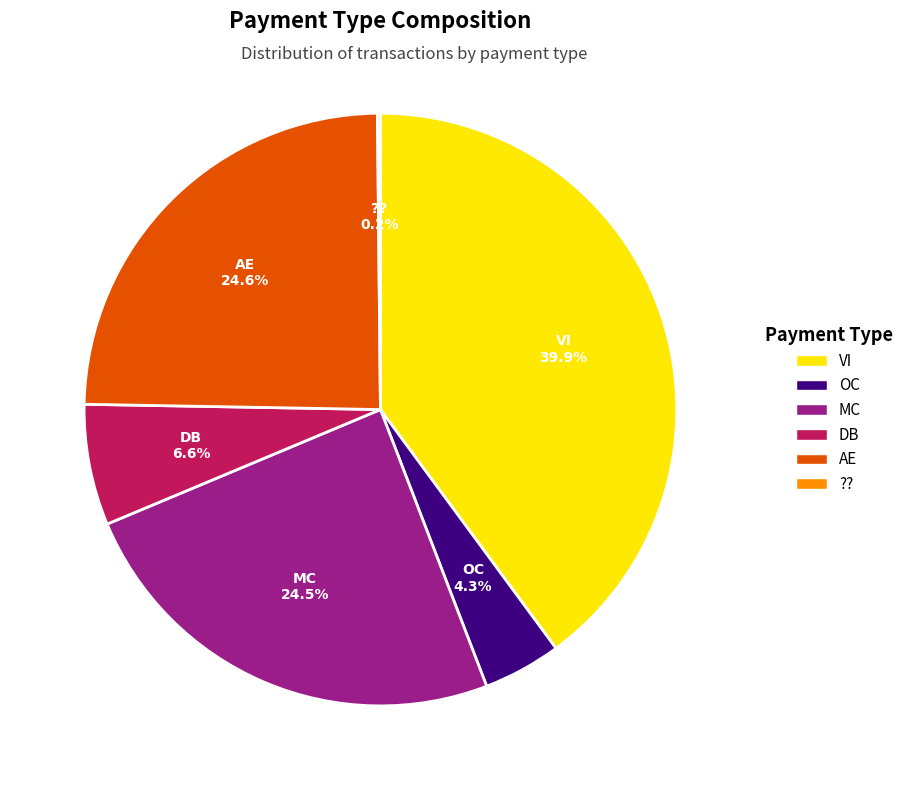

What is the largest slice in the pie chart?

VI